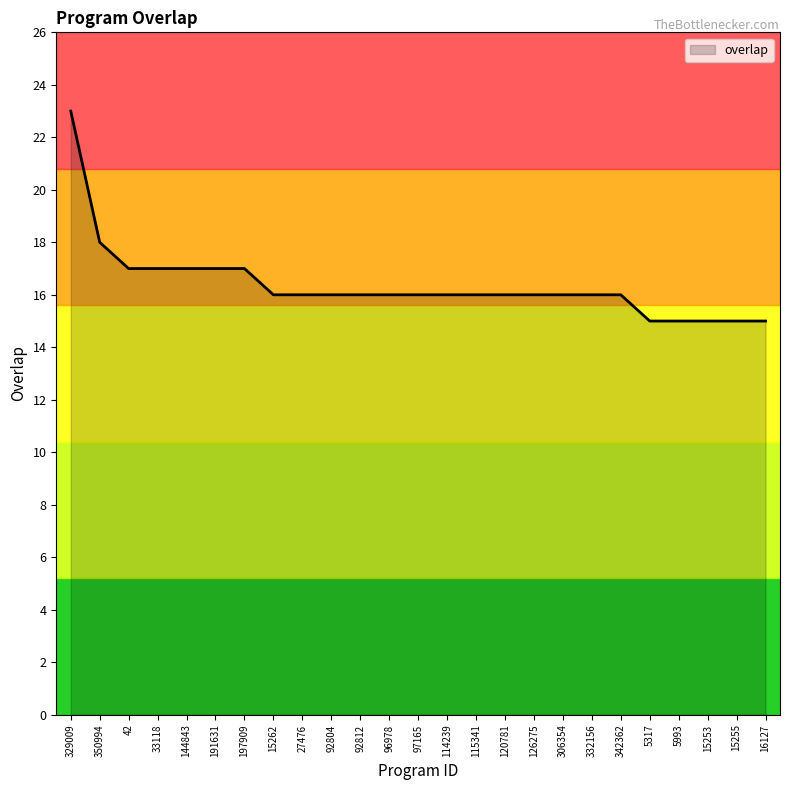

What is the difference between the maximum and minimum values?

8